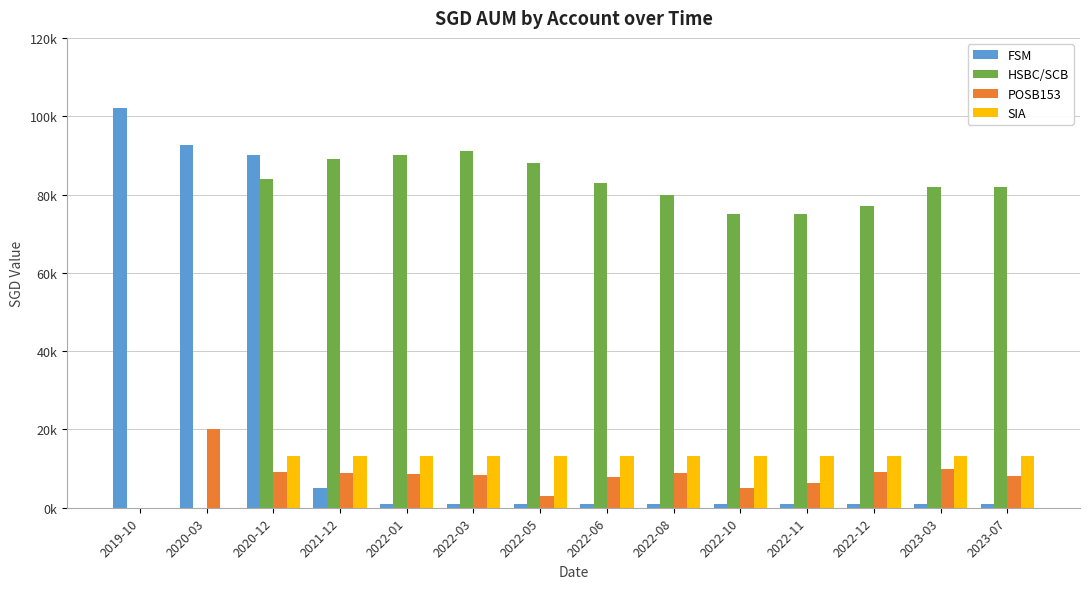

At 2019-10, list the series in order from largest to smallest.

FSM, HSBC/SCB, POSB153, SIA